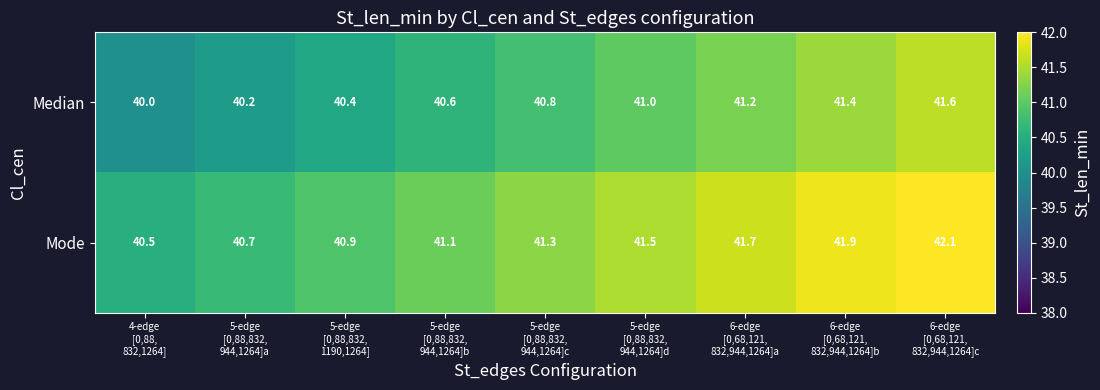

What is the greatest value displayed?

42.1